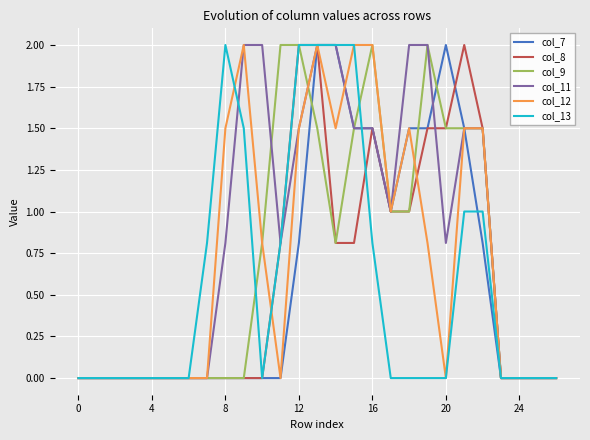

Which series has the largest total across all categories?

col_11